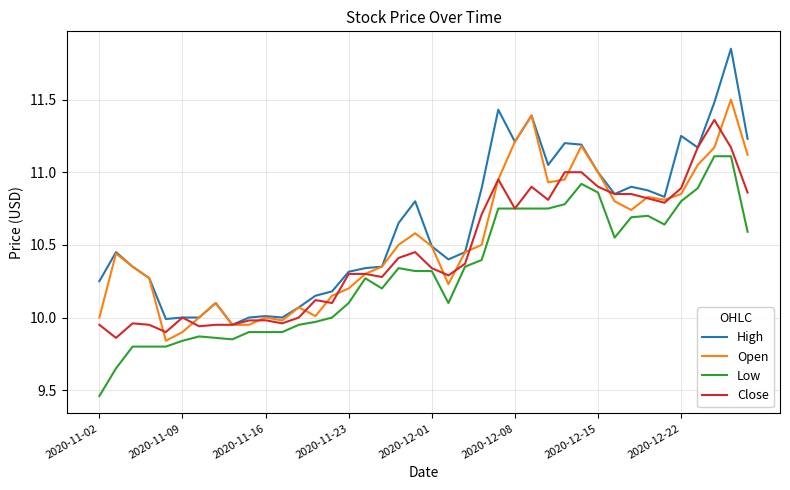

Count the number of categories in the chart.

40